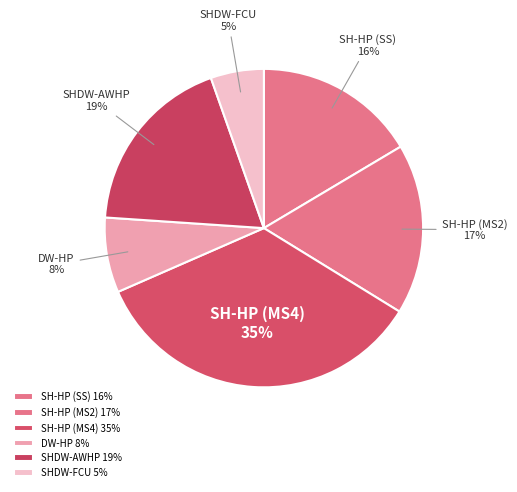

What percentage is the DW-HP slice, to the nearest percent?

8%